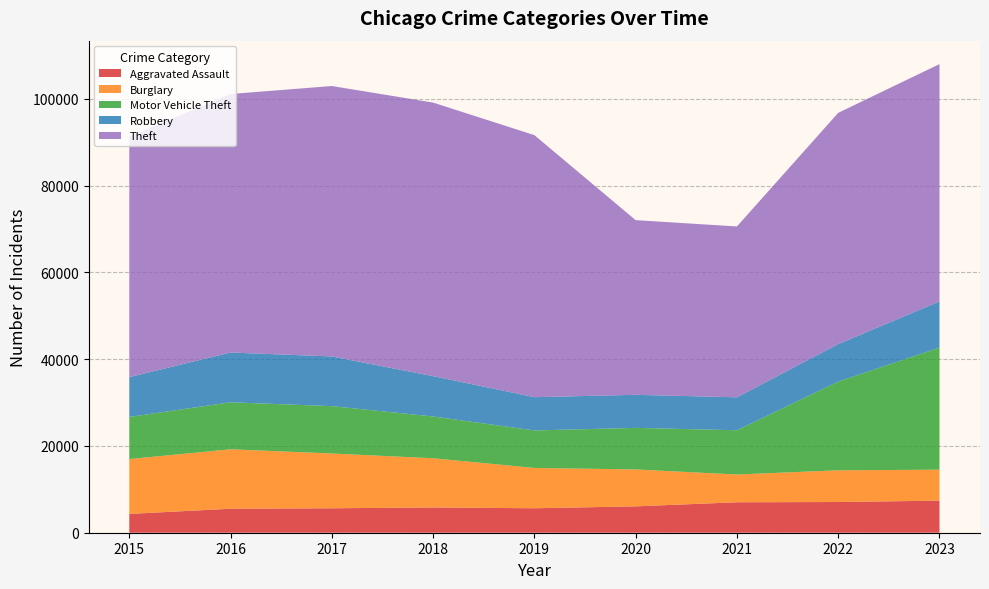

Reading left to right, transcribe all the data shown in this chart.

Aggravated Assault: 2015=4331	2016=5530	2017=5635	2018=5821	2019=5639	2020=6074	2021=7019	2022=7075	2023=7392
Burglary: 2015=12644	2016=13697	2017=12620	2018=11338	2019=9286	2020=8508	2021=6394	2022=7310	2023=7131
Motor Vehicle Theft: 2015=9708	2016=10831	2017=10919	2018=9628	2019=8650	2020=9580	2021=10199	2022=20450	2023=28151
Robbery: 2015=9174	2016=11467	2017=11445	2018=9295	2019=7661	2020=7617	2021=7592	2022=8638	2023=10626
Theft: 2015=55444	2016=59574	2017=62322	2018=63039	2019=60386	2020=40251	2021=39375	2022=53288	2023=54692